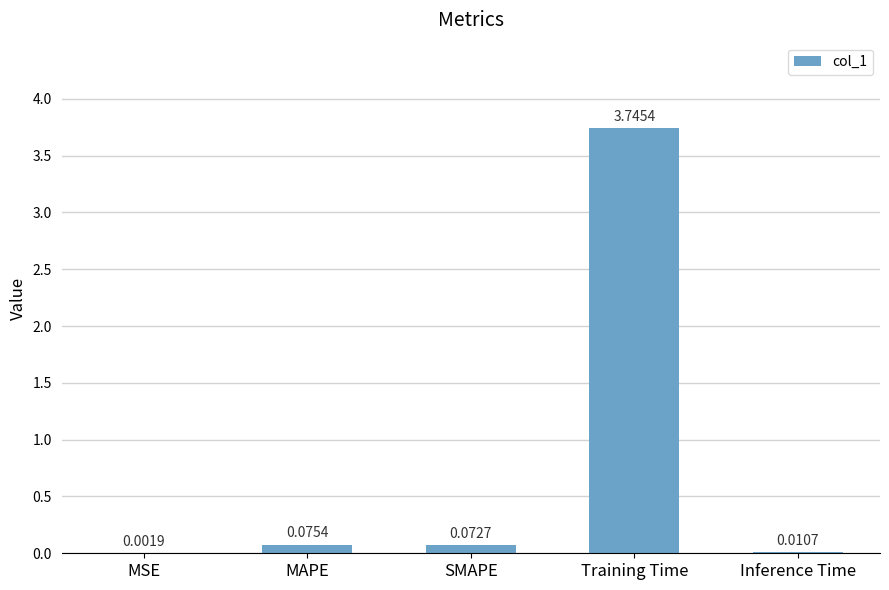

Which has a higher value, SMAPE or MSE?

SMAPE